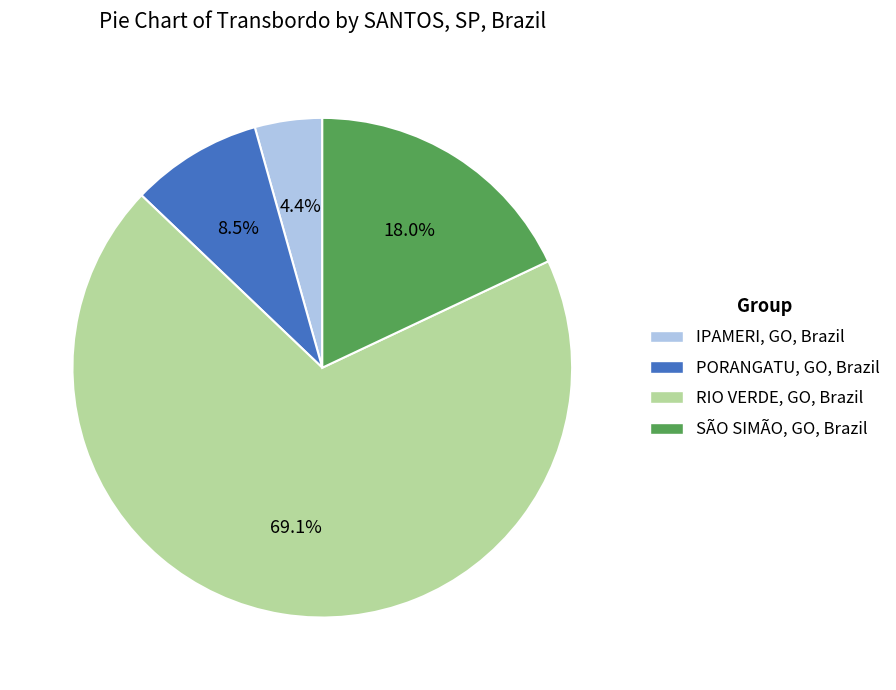

What is the smallest slice in the pie chart?

IPAMERI, GO, Brazil